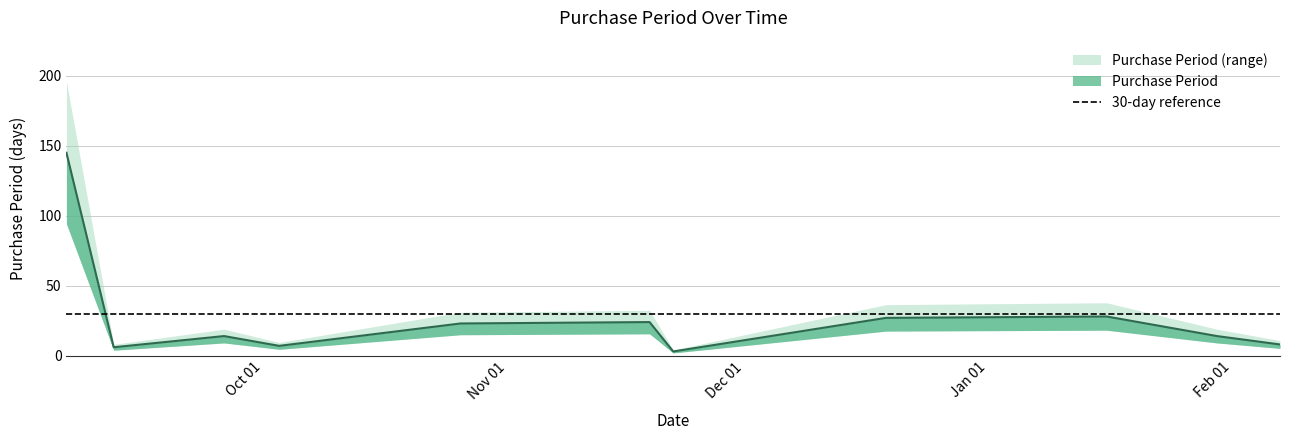

True or false: the data shows 28 at 2017-01-16.

True